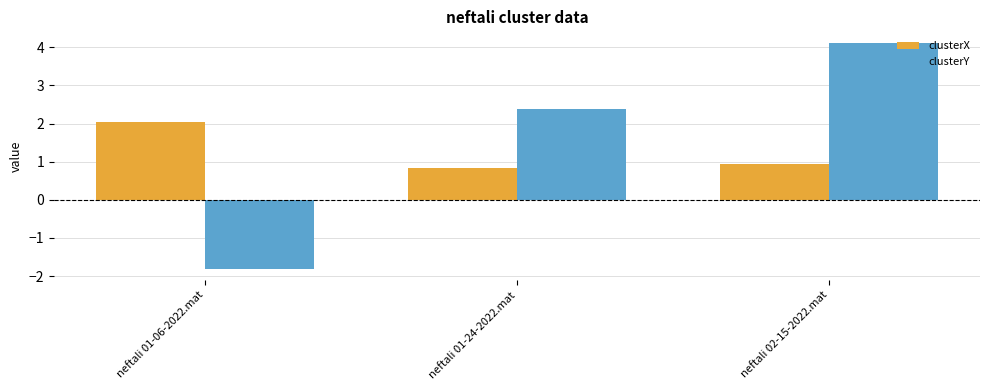

What are all the series names shown in the legend?

clusterX, clusterY